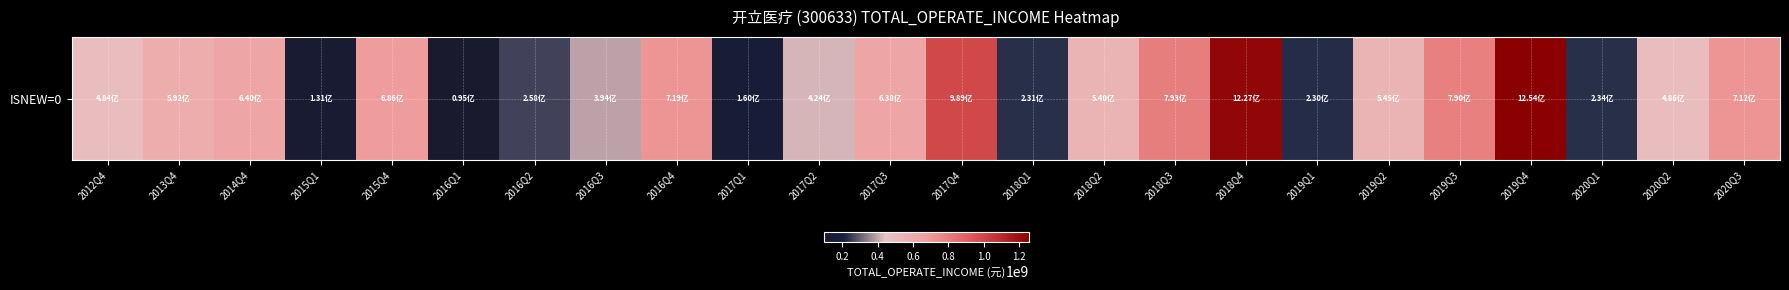

What is the approximate value at 2016Q4?

719356862.9